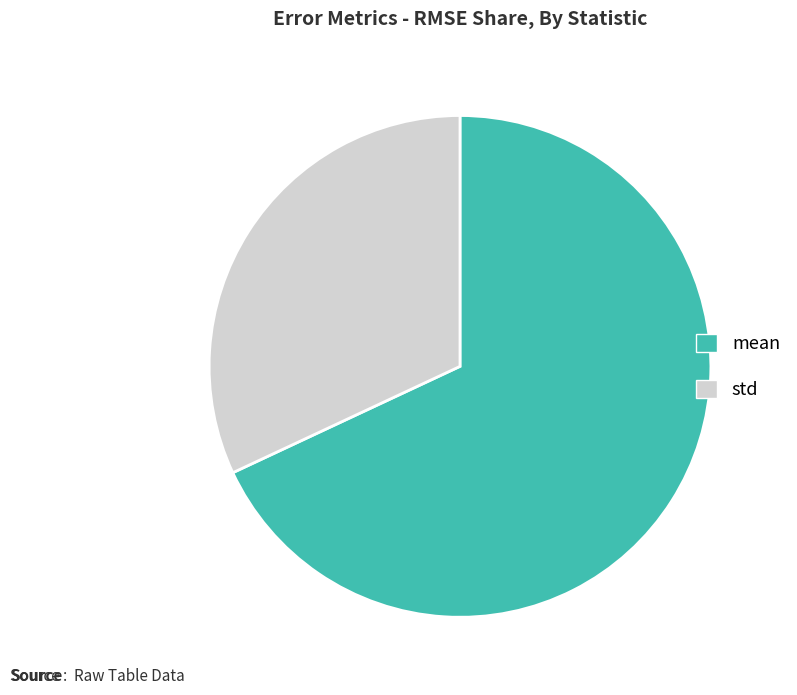

Is the sum of mean and std greater than half?

Yes